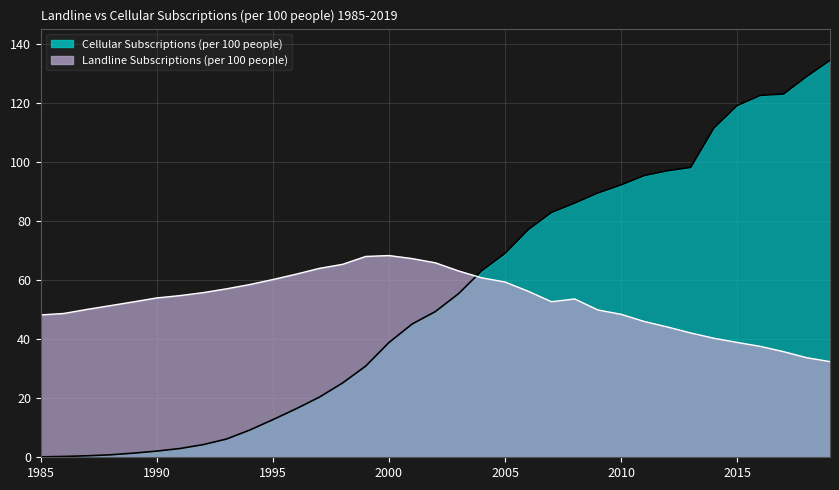

True or false: Landline Subscriptions (per 100 people) has more than 2 points higher than both neighbors.

False